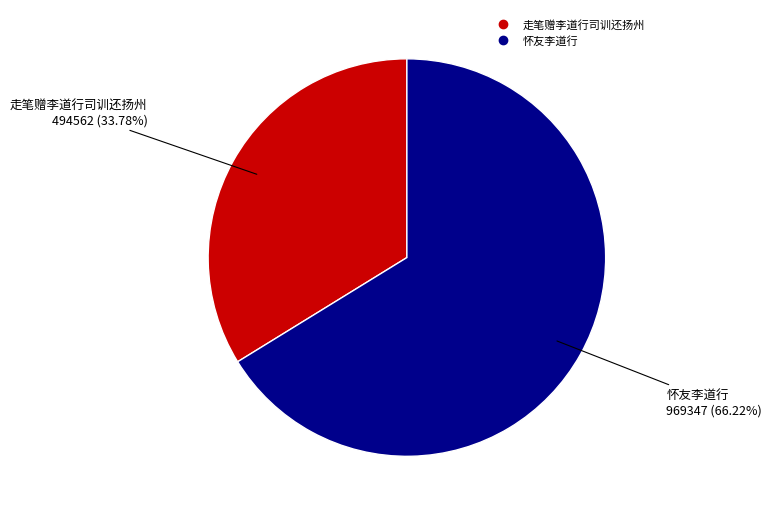

What is the smallest slice in the pie chart?

走笔赠李道行司训还扬州